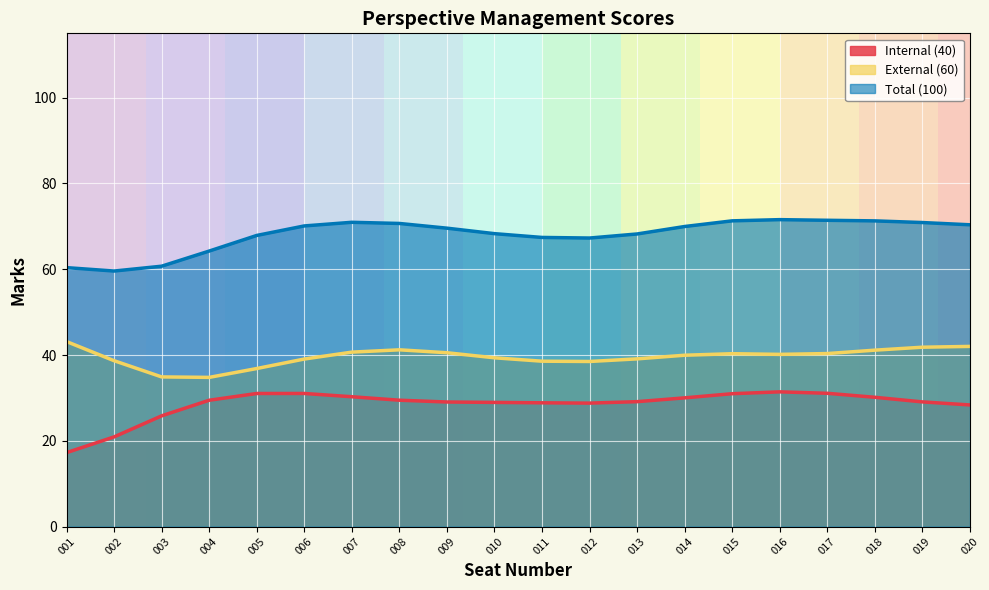

How many lines are shown in the chart?

3